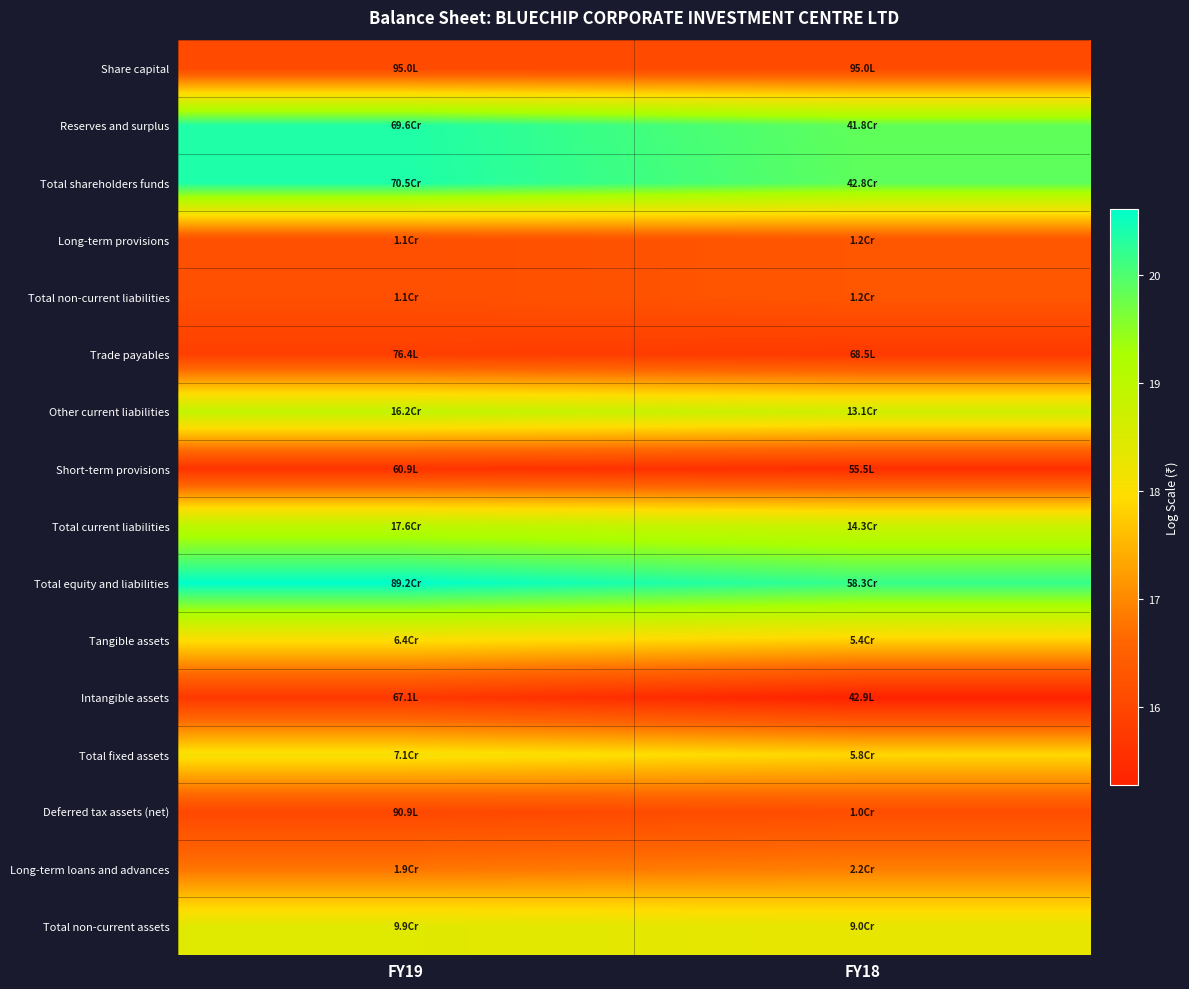

At which category does the chart reach its minimum across all series?

FY18